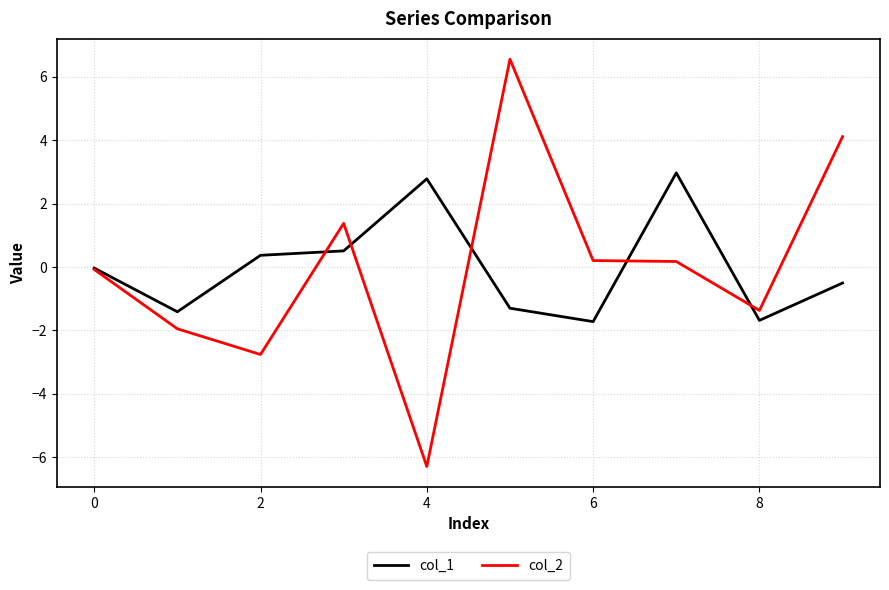

How many distinct data groups are displayed?

2